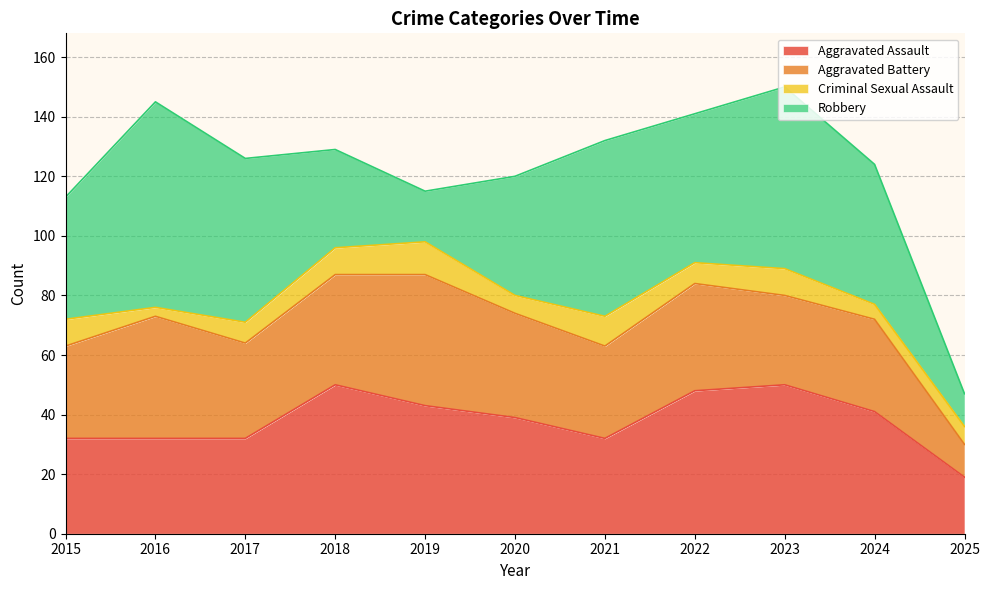

At which category is the sum across all series the highest?

2023